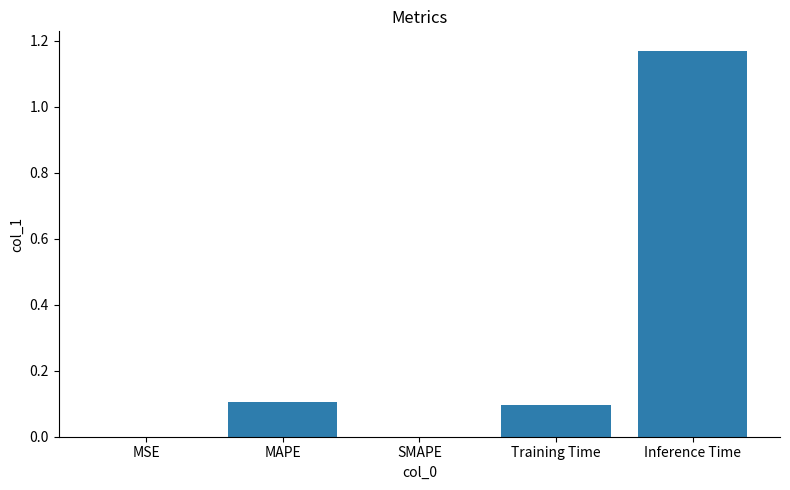

The chart shows a value of 0.0 at Training Time. True or false?

False